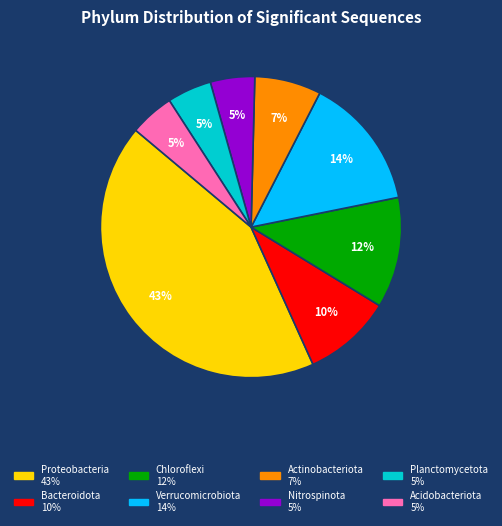

True or false: Verrucomicrobiota accounts for 20% of the total.

False